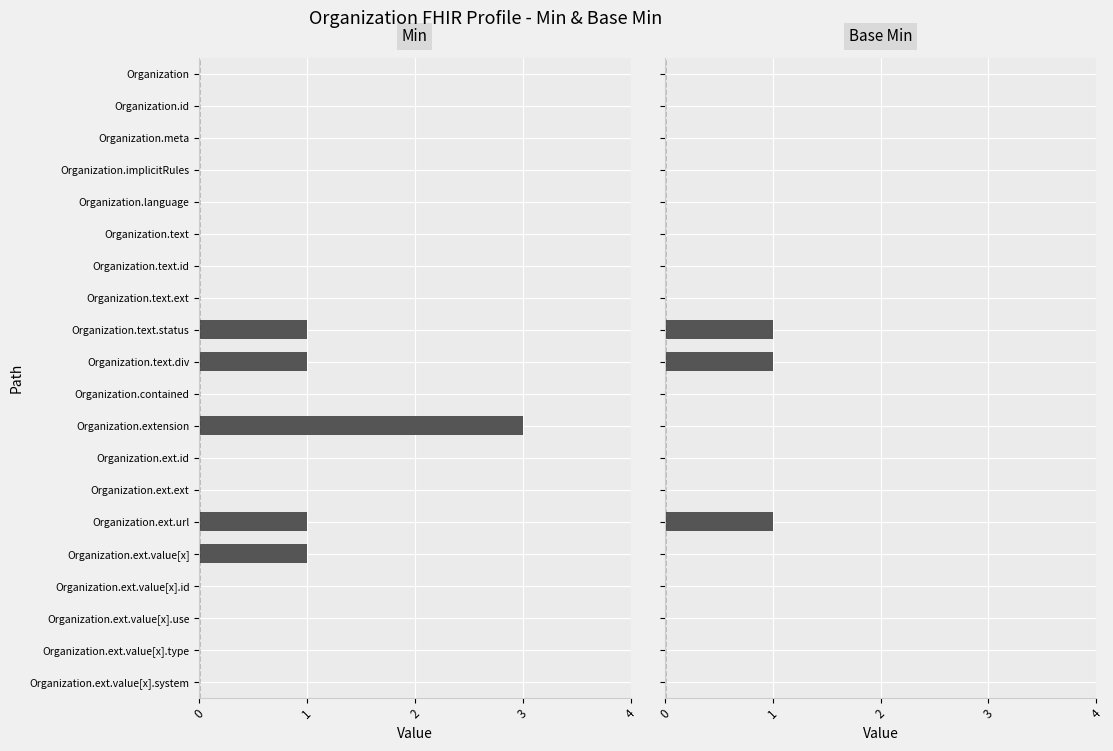

The Base Min series shows 0 at Organization.contained. True or false?

True